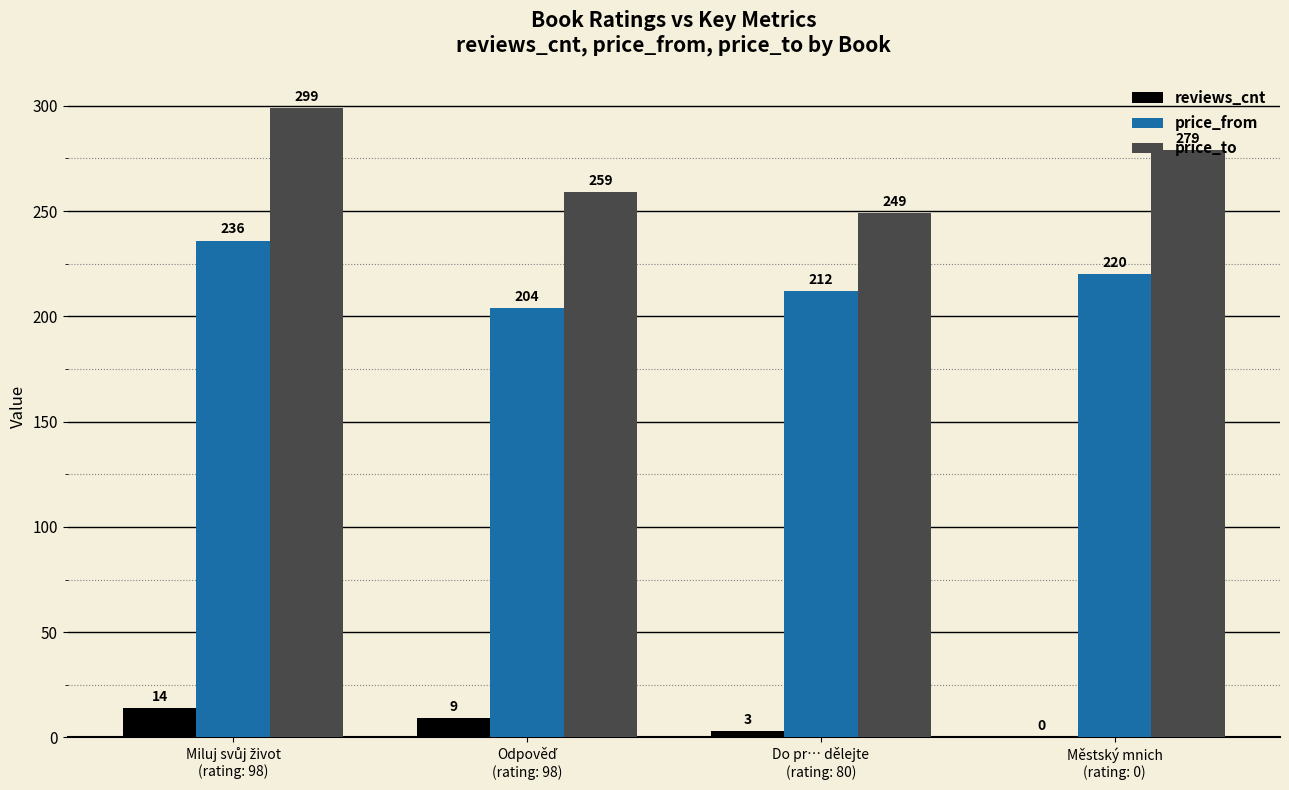

What is the sum of all reviews_cnt values?

26